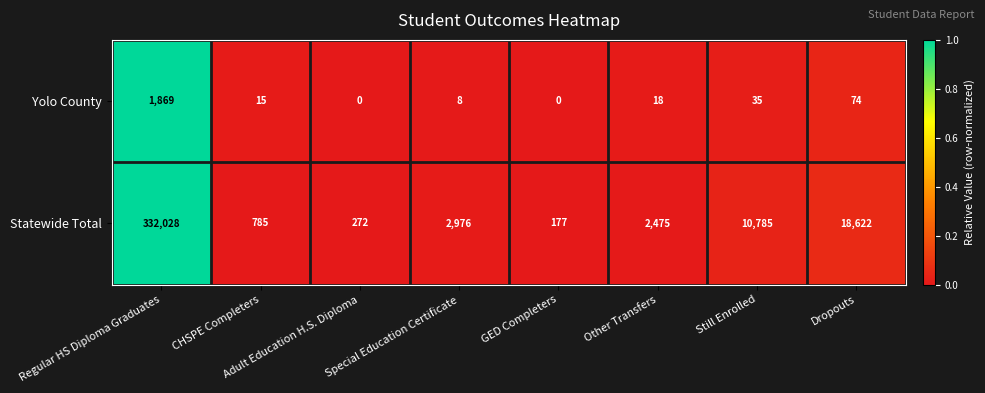

List the series in order of their peak value, highest first.

Statewide Total, Yolo County